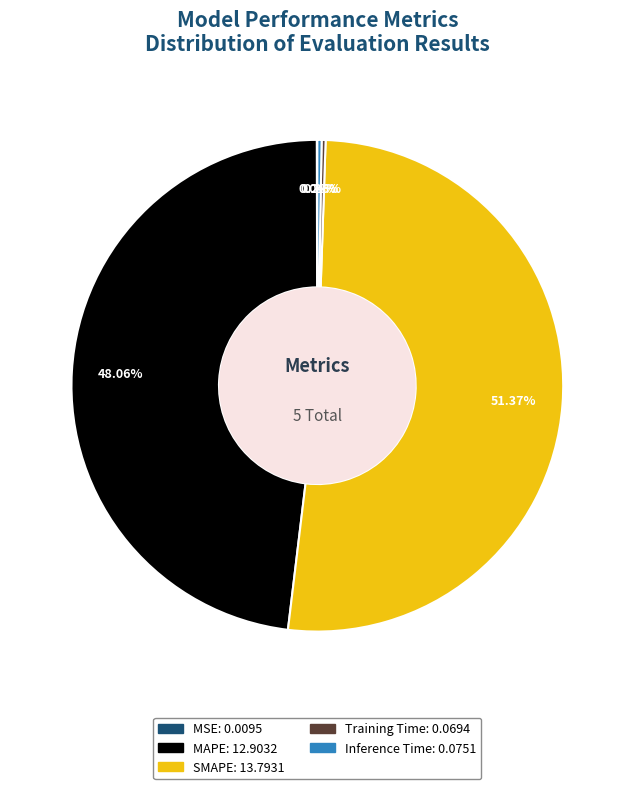

Is there a majority slice in this chart?

Yes